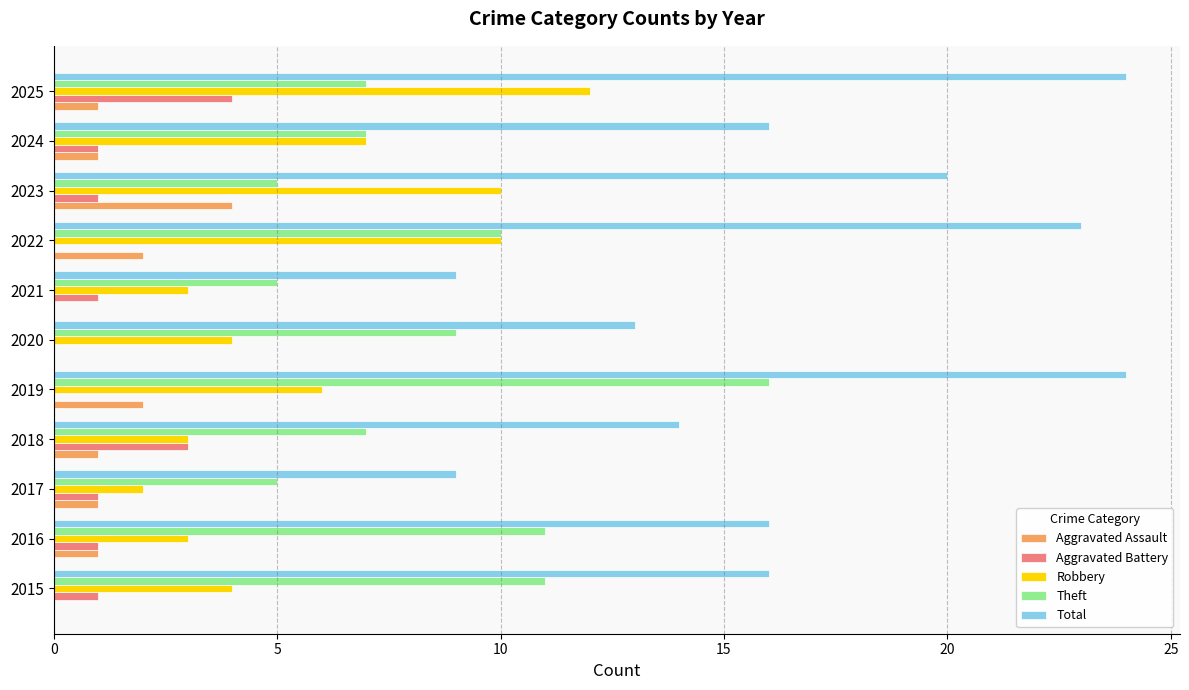

What is the sum of all Aggravated Battery values?

13